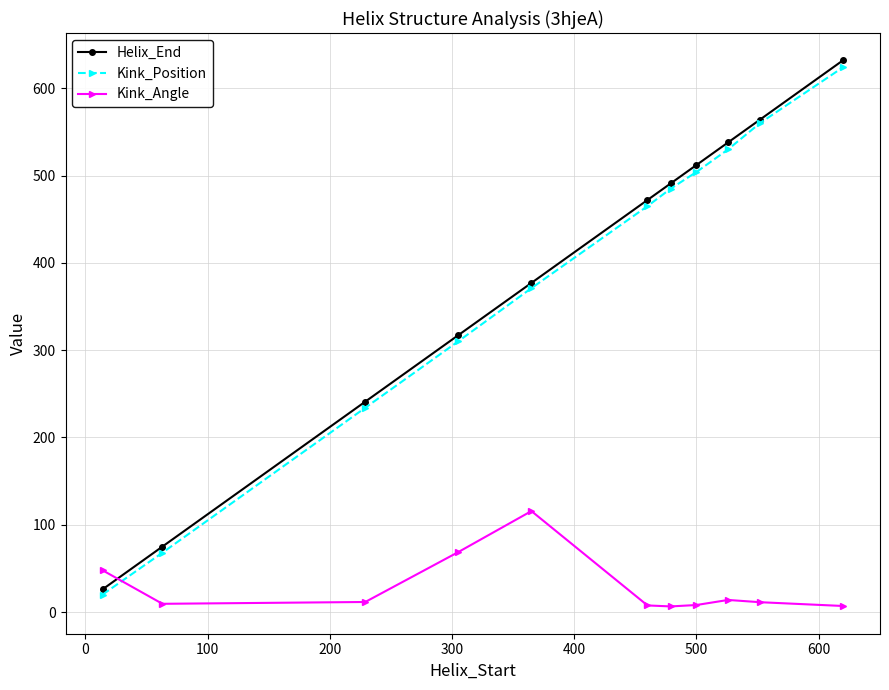

At how many categories does at least one series exceed 95?

9